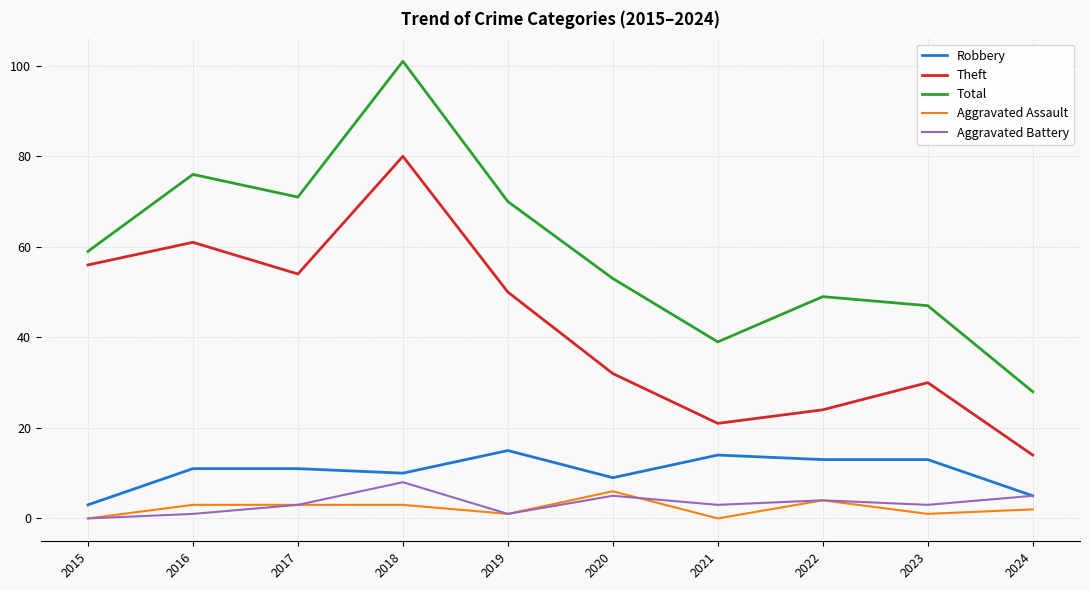

True or false: Aggravated Assault and Total intersect in this chart.

False